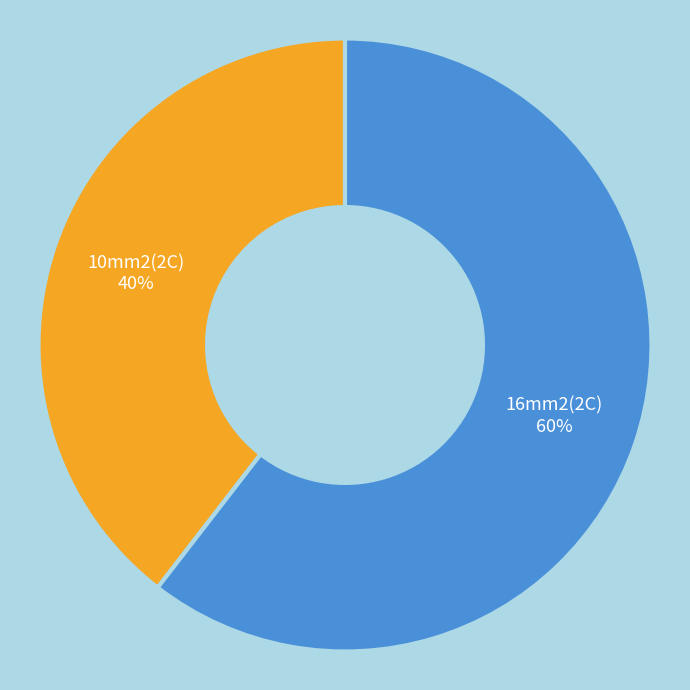

What is the largest slice in the pie chart?

16mm2(2C)